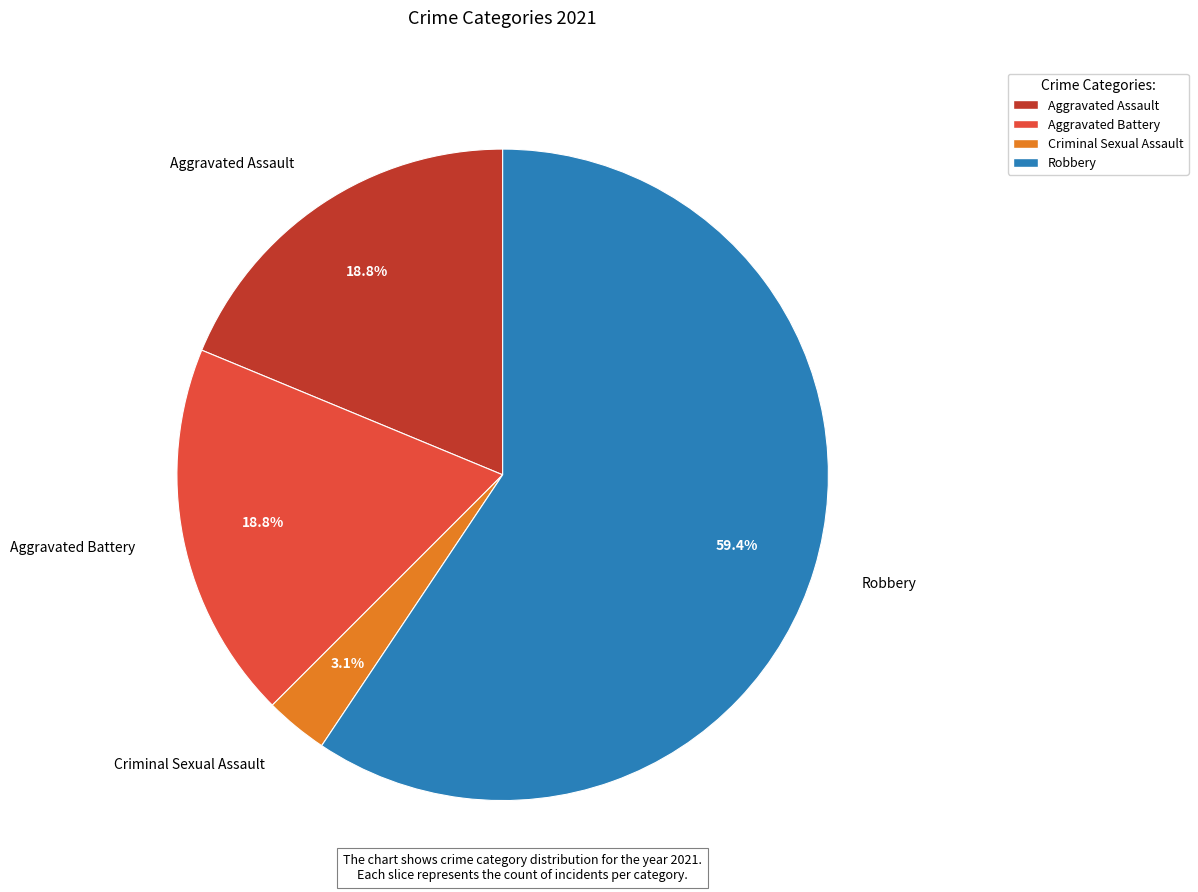

Does any single category account for the majority?

Yes